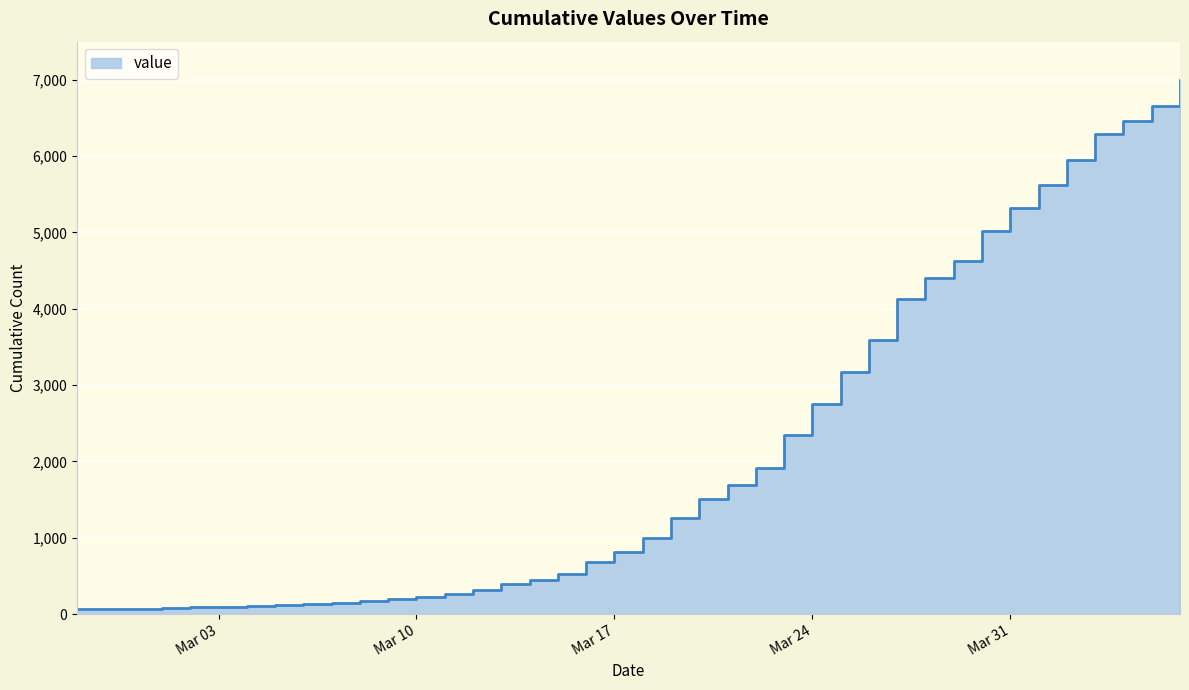

The value at 2020-03-16 is 265. True or false?

False